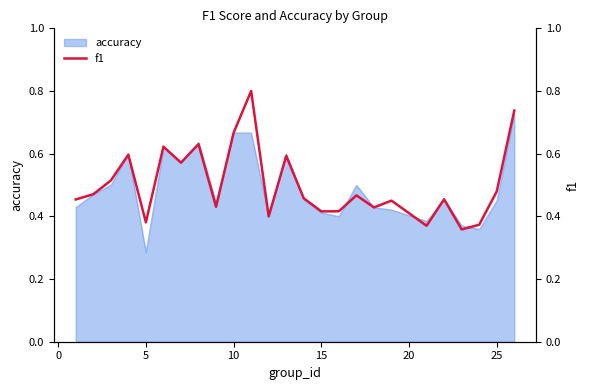

Where is accuracy nearest to the value 0?

5